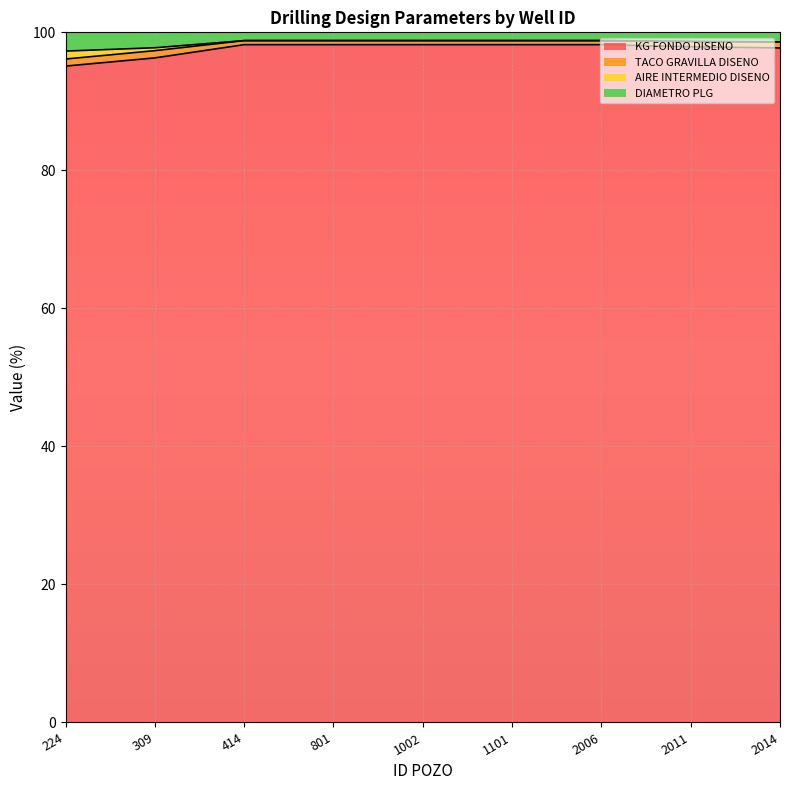

What is the lowest value of the KG FONDO DISENO series?

95.1